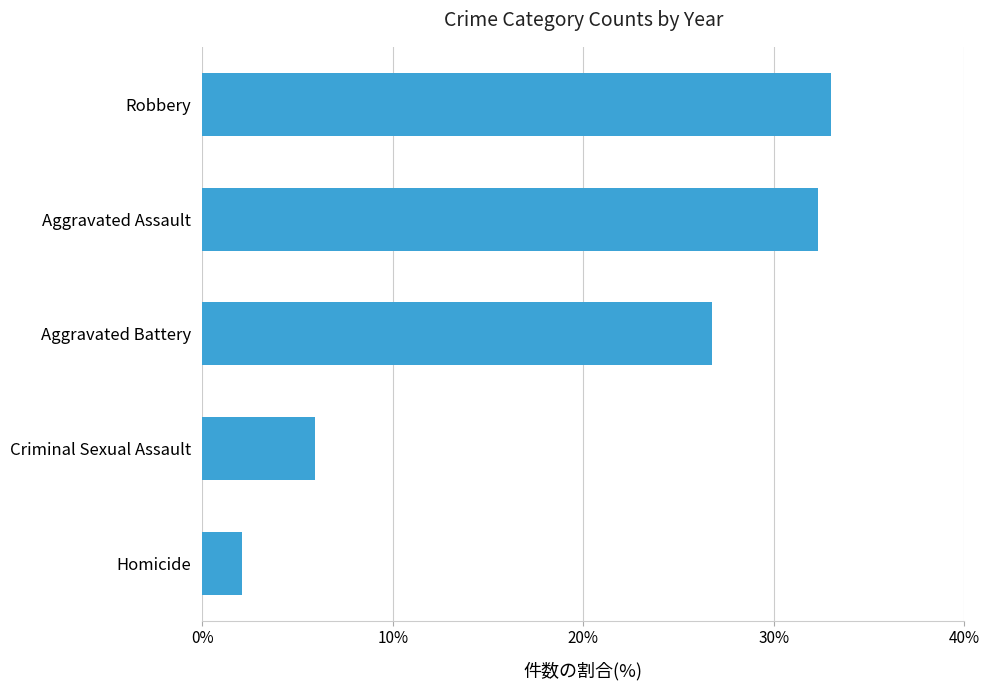

List the labels in order of value, smallest first.

Homicide, Criminal Sexual Assault, Aggravated Battery, Aggravated Assault, Robbery